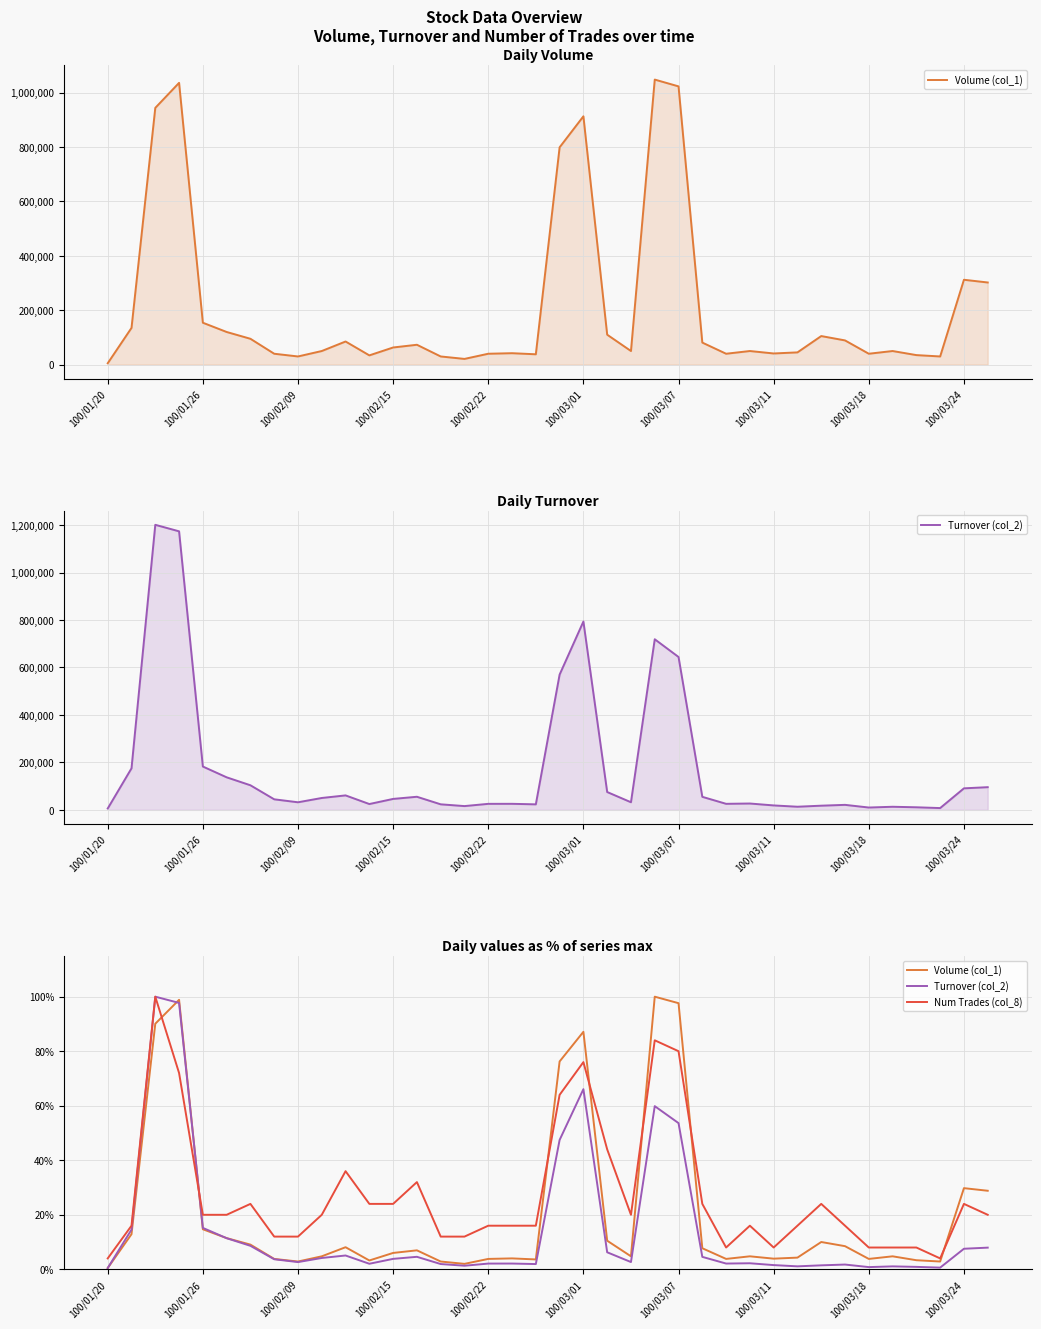

Which series has the widest spread of values?

Turnover (col_2)